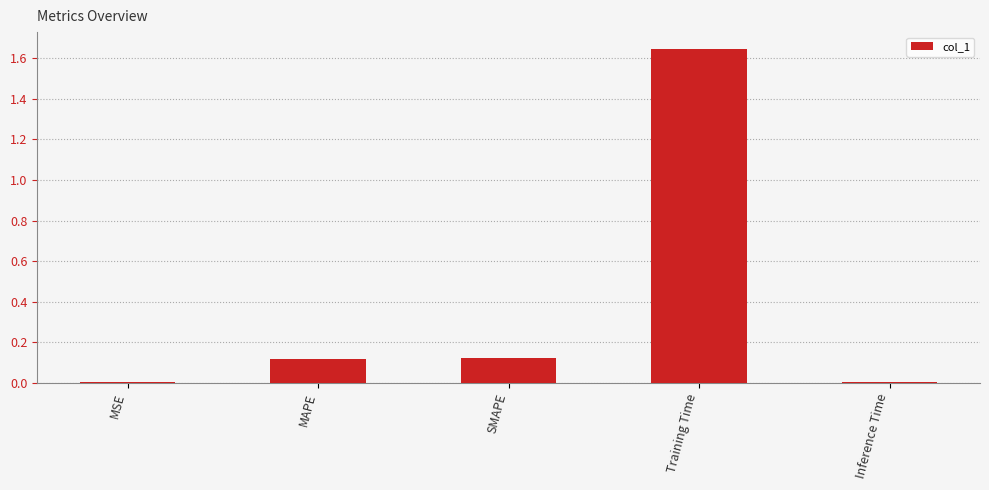

The value at MAPE is 0.1. True or false?

True